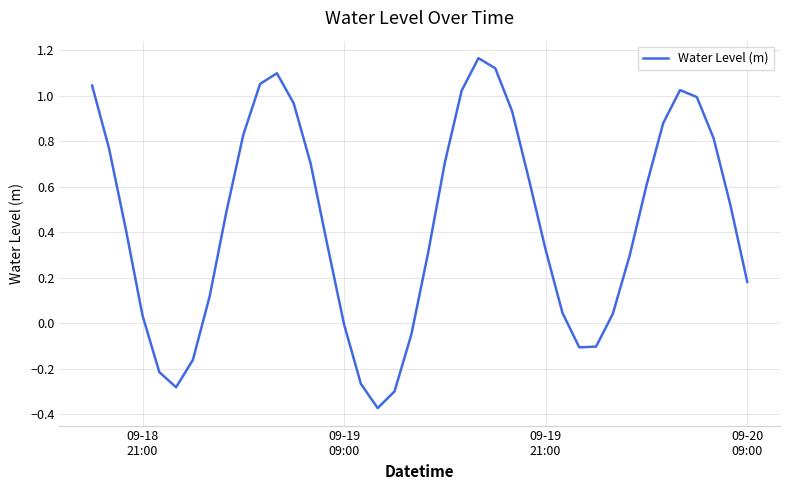

What is the difference between the maximum and minimum values?

1.5